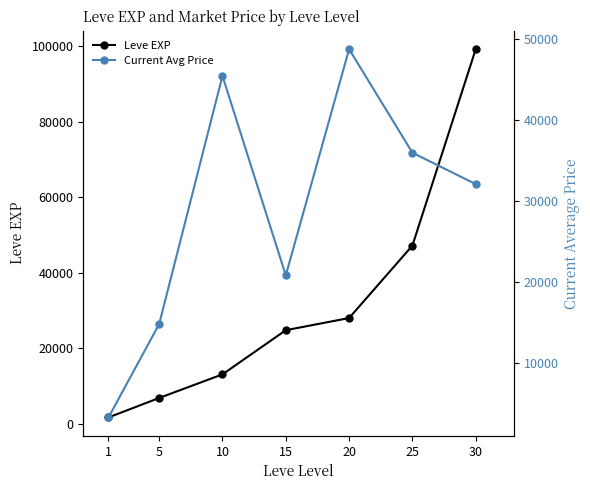

Which series has the widest spread of values?

Leve EXP